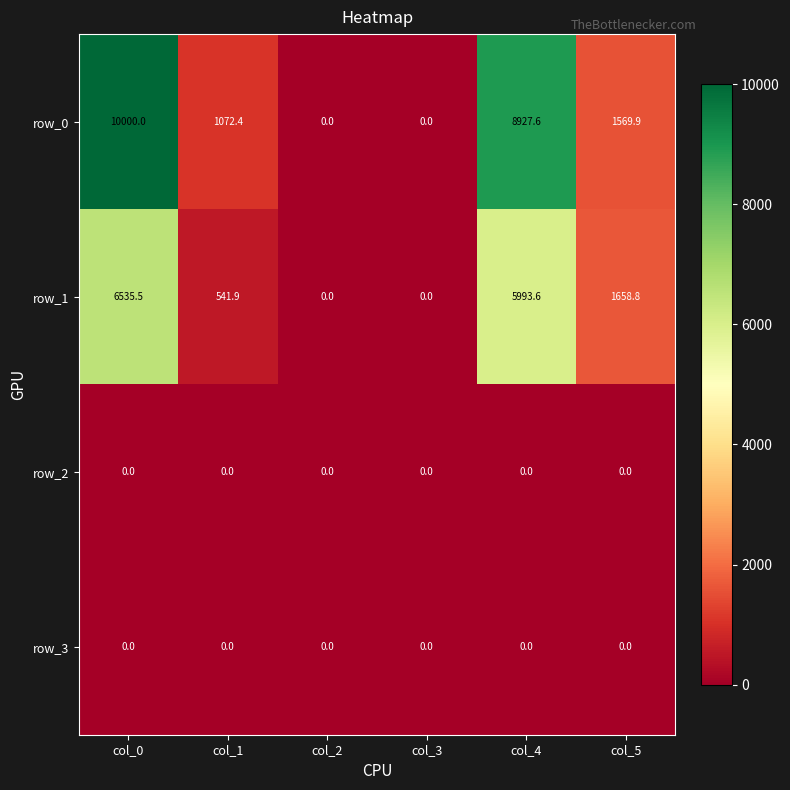

What is the difference between the highest and lowest values at col_1?

1072.4